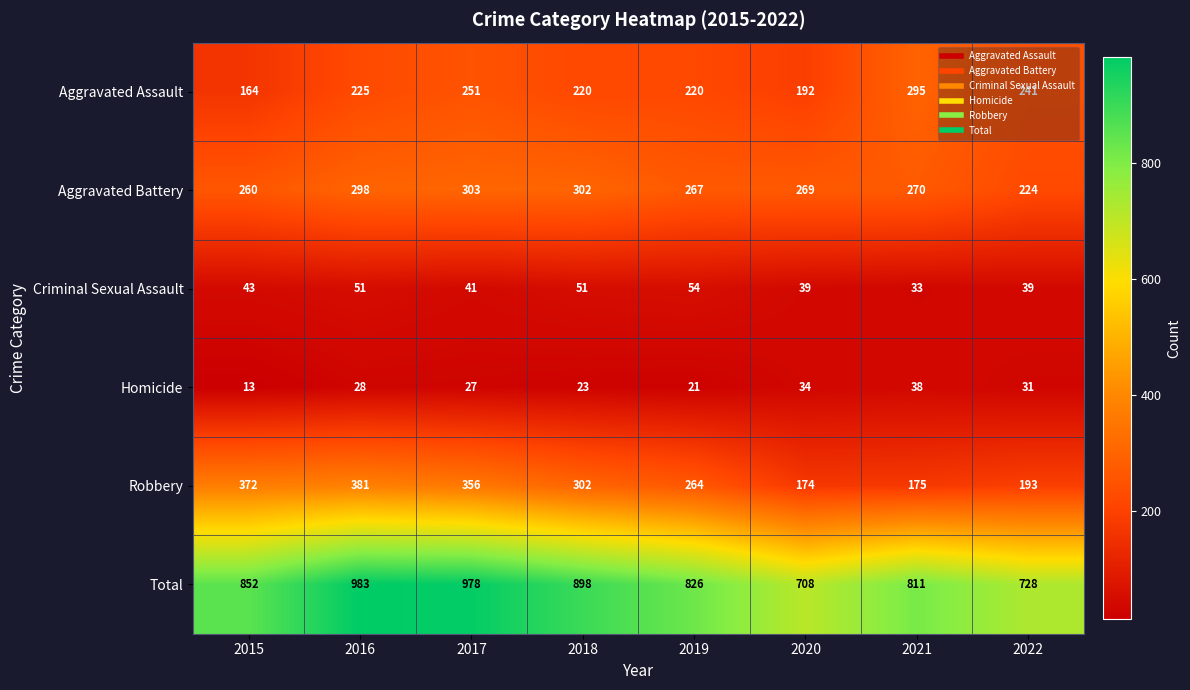

Where is Total nearest to the value 845?

2015